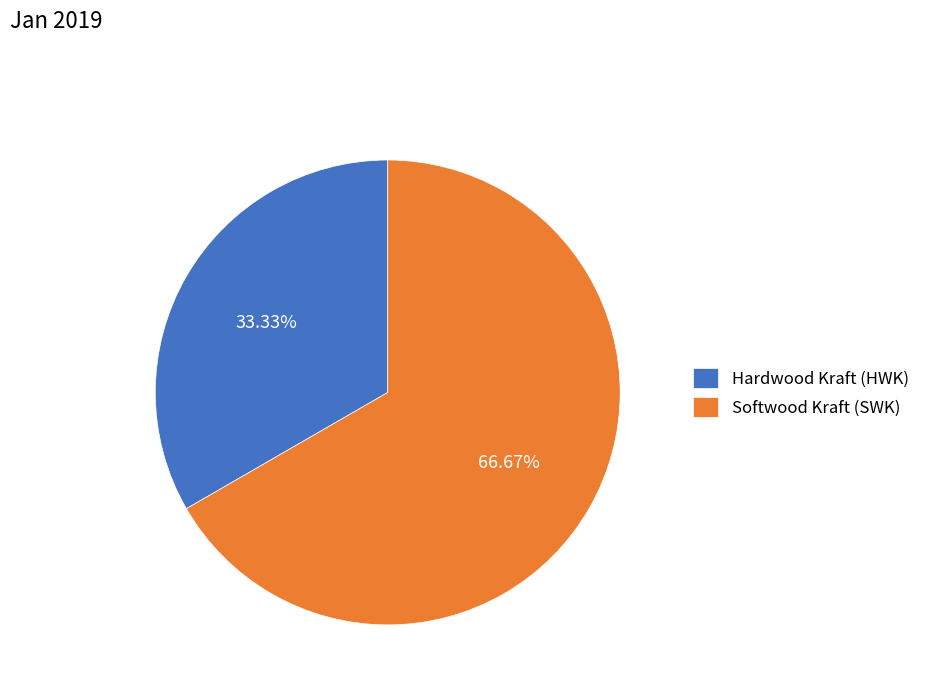

The Softwood Kraft (SWK) slice represents 67% of the pie. True or false?

True